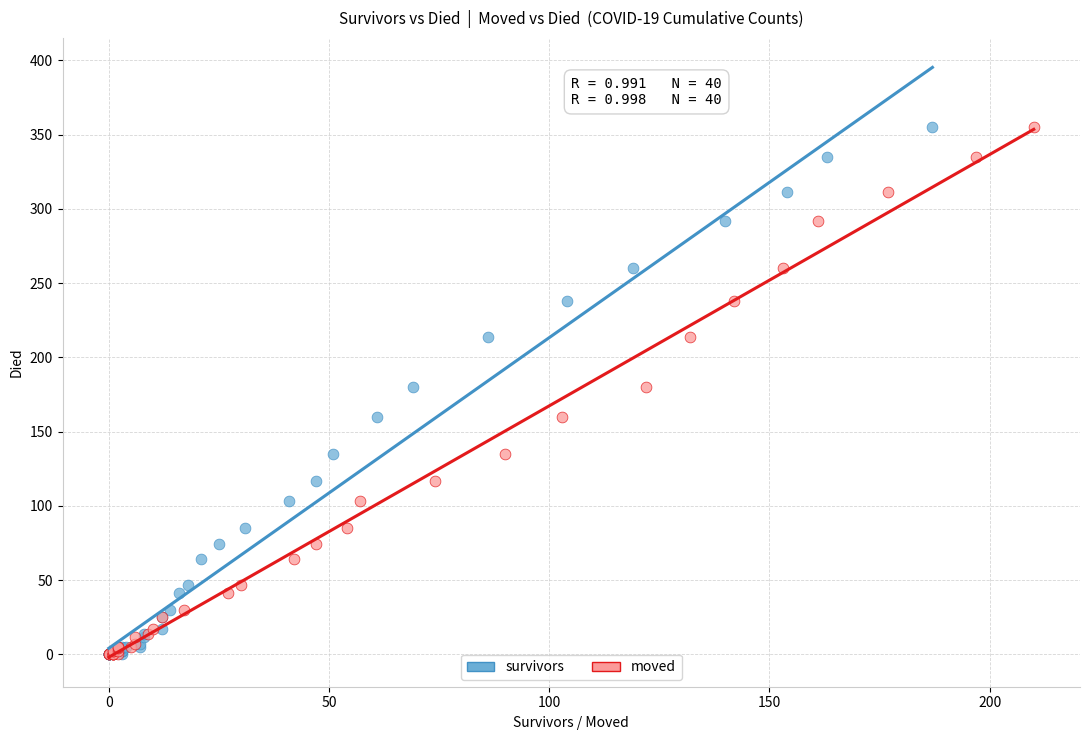

What are all the series names shown in the legend?

survivors, moved